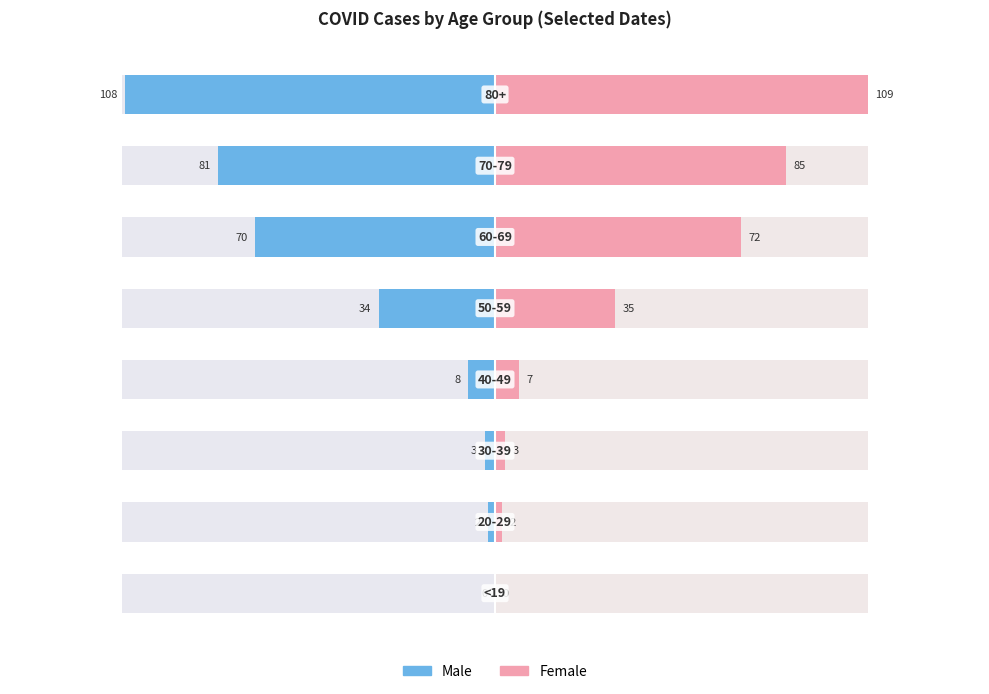

The Male series shows -46 at 6. True or false?

False